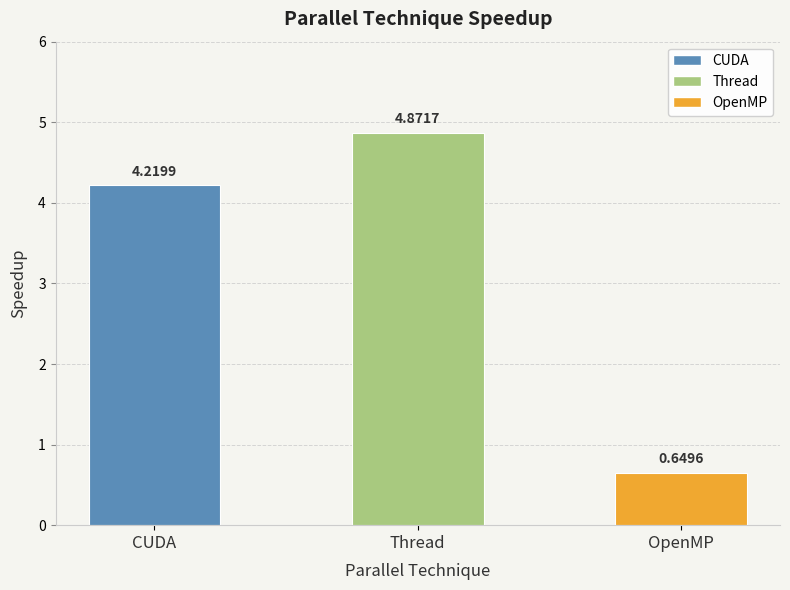

At which label is the value closest to 2?

OpenMP